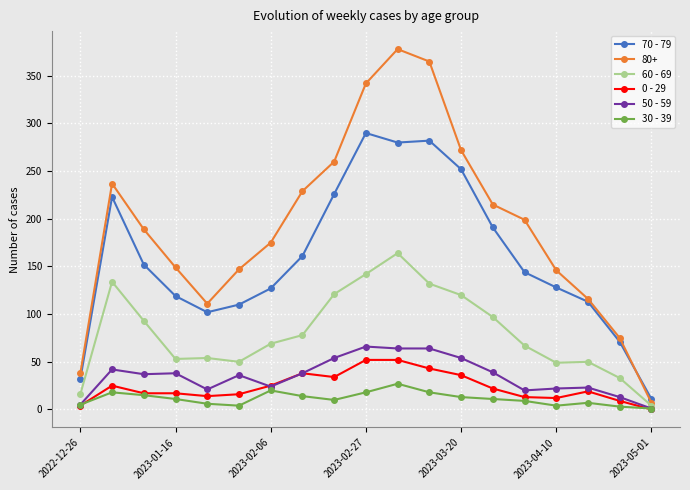

True or false: 60 - 69 and 0 - 29 intersect in this chart.

False